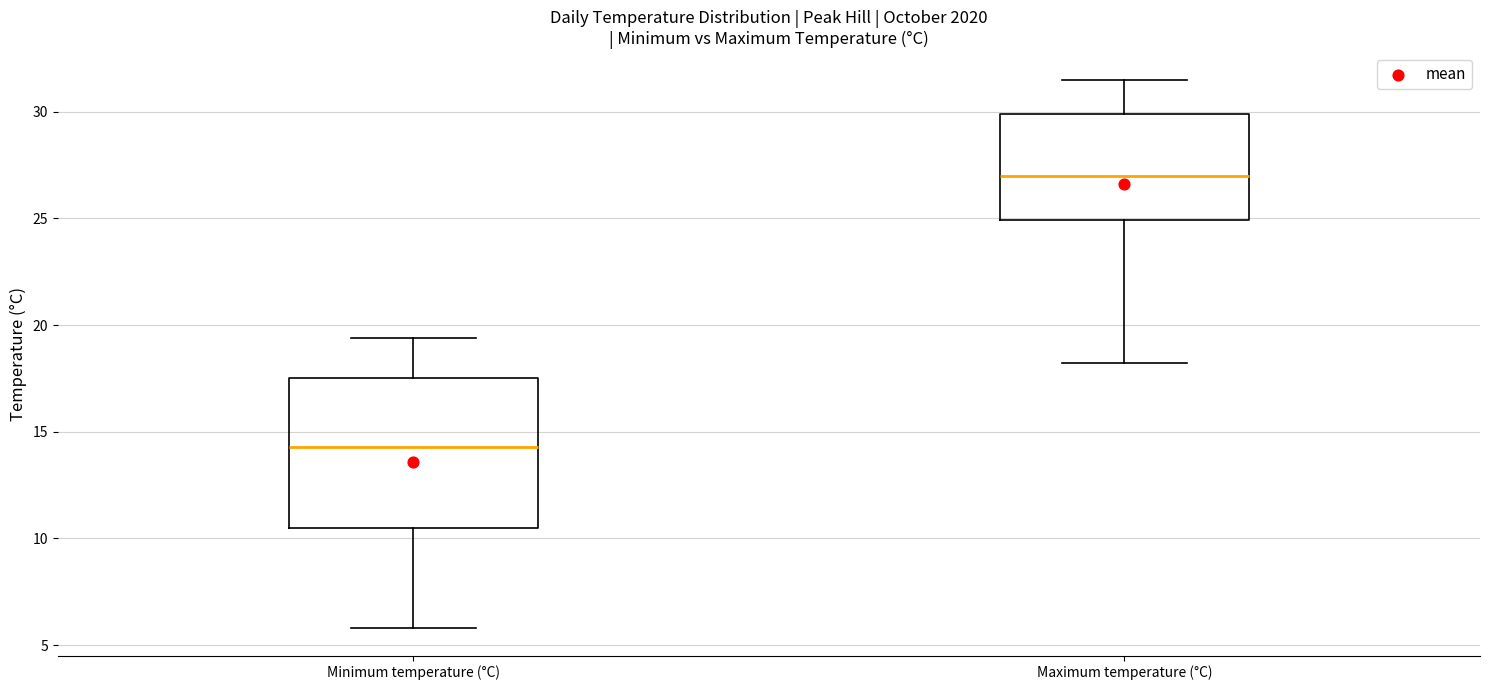

Comparing the boxes themselves (not the whiskers), which one is the tallest?

Minimum temperature (°C)